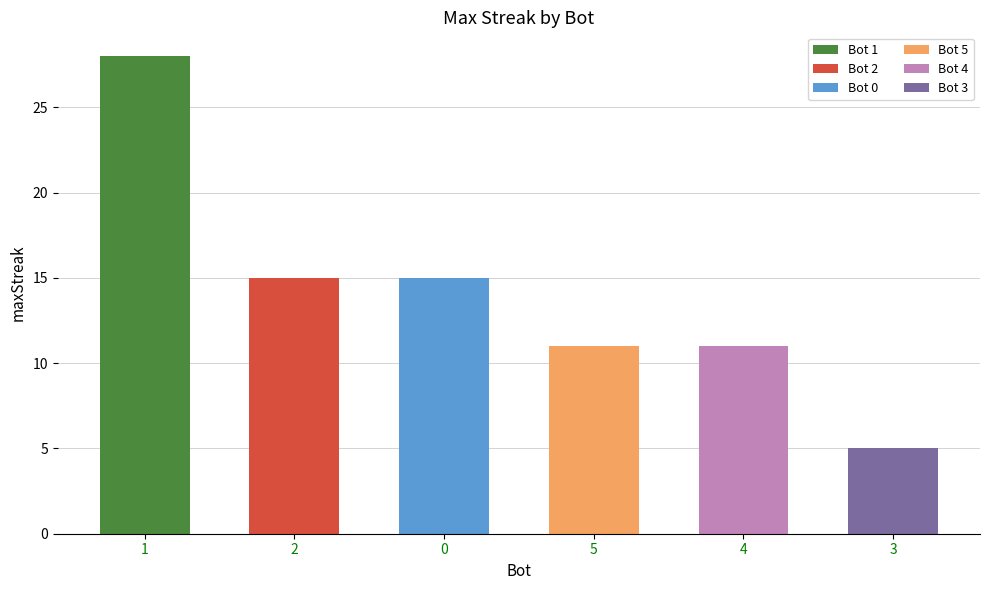

Approximately how many times larger is the value at 4 compared to 2?

0.7